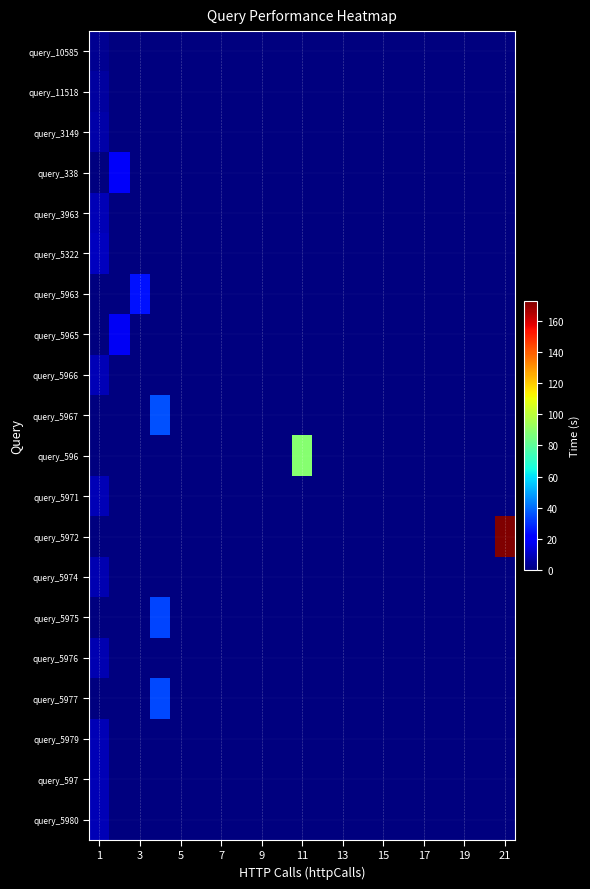

Reading left to right, what are all the values shown in this chart?

query_10585: 2.9	0.0	0.0	0.0	0.0	0.0	0.0	0.0	0.0	0.0	0.0	0.0	0.0	0.0	0.0	0.0	0.0	0.0	0.0	0.0	0.0
query_11518: 4.8	0.0	0.0	0.0	0.0	0.0	0.0	0.0	0.0	0.0	0.0	0.0	0.0	0.0	0.0	0.0	0.0	0.0	0.0	0.0	0.0
query_3149: 6.2	0.0	0.0	0.0	0.0	0.0	0.0	0.0	0.0	0.0	0.0	0.0	0.0	0.0	0.0	0.0	0.0	0.0	0.0	0.0	0.0
query_338: 0.0	18.5	0.0	0.0	0.0	0.0	0.0	0.0	0.0	0.0	0.0	0.0	0.0	0.0	0.0	0.0	0.0	0.0	0.0	0.0	0.0
query_3963: 8.6	0.0	0.0	0.0	0.0	0.0	0.0	0.0	0.0	0.0	0.0	0.0	0.0	0.0	0.0	0.0	0.0	0.0	0.0	0.0	0.0
query_5322: 9.6	0.0	0.0	0.0	0.0	0.0	0.0	0.0	0.0	0.0	0.0	0.0	0.0	0.0	0.0	0.0	0.0	0.0	0.0	0.0	0.0
query_5963: 0.0	0.0	24.4	0.0	0.0	0.0	0.0	0.0	0.0	0.0	0.0	0.0	0.0	0.0	0.0	0.0	0.0	0.0	0.0	0.0	0.0
query_5965: 0.0	17.8	0.0	0.0	0.0	0.0	0.0	0.0	0.0	0.0	0.0	0.0	0.0	0.0	0.0	0.0	0.0	0.0	0.0	0.0	0.0
query_5966: 8.2	0.0	0.0	0.0	0.0	0.0	0.0	0.0	0.0	0.0	0.0	0.0	0.0	0.0	0.0	0.0	0.0	0.0	0.0	0.0	0.0
query_5967: 0.0	0.0	0.0	35.5	0.0	0.0	0.0	0.0	0.0	0.0	0.0	0.0	0.0	0.0	0.0	0.0	0.0	0.0	0.0	0.0	0.0
query_596: 0.0	0.0	0.0	0.0	0.0	0.0	0.0	0.0	0.0	0.0	88.9	0.0	0.0	0.0	0.0	0.0	0.0	0.0	0.0	0.0	0.0
query_5971: 8.2	0.0	0.0	0.0	0.0	0.0	0.0	0.0	0.0	0.0	0.0	0.0	0.0	0.0	0.0	0.0	0.0	0.0	0.0	0.0	0.0
query_5972: 0.0	0.0	0.0	0.0	0.0	0.0	0.0	0.0	0.0	0.0	0.0	0.0	0.0	0.0	0.0	0.0	0.0	0.0	0.0	0.0	172.9
query_5974: 7.8	0.0	0.0	0.0	0.0	0.0	0.0	0.0	0.0	0.0	0.0	0.0	0.0	0.0	0.0	0.0	0.0	0.0	0.0	0.0	0.0
query_5975: 0.0	0.0	0.0	33.3	0.0	0.0	0.0	0.0	0.0	0.0	0.0	0.0	0.0	0.0	0.0	0.0	0.0	0.0	0.0	0.0	0.0
query_5976: 7.8	0.0	0.0	0.0	0.0	0.0	0.0	0.0	0.0	0.0	0.0	0.0	0.0	0.0	0.0	0.0	0.0	0.0	0.0	0.0	0.0
query_5977: 0.0	0.0	0.0	34.3	0.0	0.0	0.0	0.0	0.0	0.0	0.0	0.0	0.0	0.0	0.0	0.0	0.0	0.0	0.0	0.0	0.0
query_5979: 8.3	0.0	0.0	0.0	0.0	0.0	0.0	0.0	0.0	0.0	0.0	0.0	0.0	0.0	0.0	0.0	0.0	0.0	0.0	0.0	0.0
query_597: 8.4	0.0	0.0	0.0	0.0	0.0	0.0	0.0	0.0	0.0	0.0	0.0	0.0	0.0	0.0	0.0	0.0	0.0	0.0	0.0	0.0
query_5980: 8.2	0.0	0.0	0.0	0.0	0.0	0.0	0.0	0.0	0.0	0.0	0.0	0.0	0.0	0.0	0.0	0.0	0.0	0.0	0.0	0.0